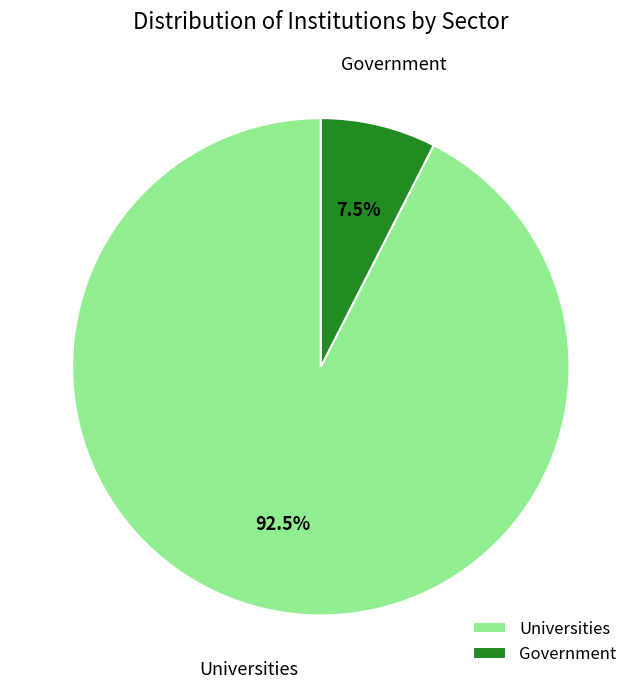

Is there any slice that represents more than half of the pie?

Yes